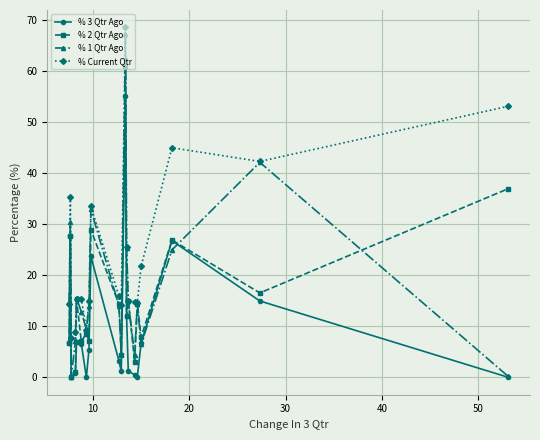

True or false: % 3 Qtr Ago has more than 2 points higher than both neighbors.

True